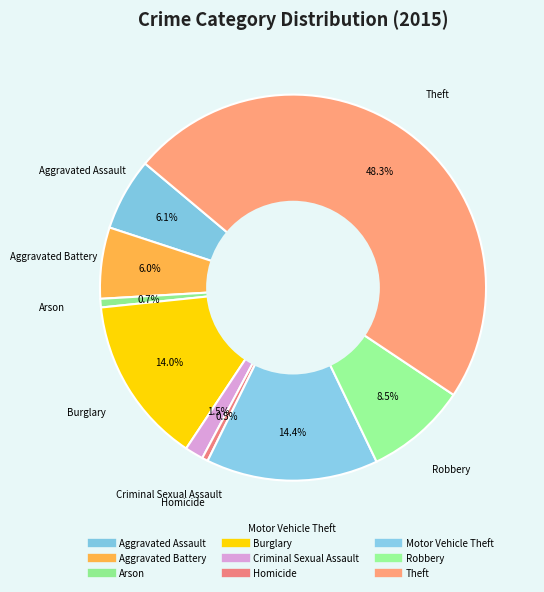

Does any single category account for the majority?

No